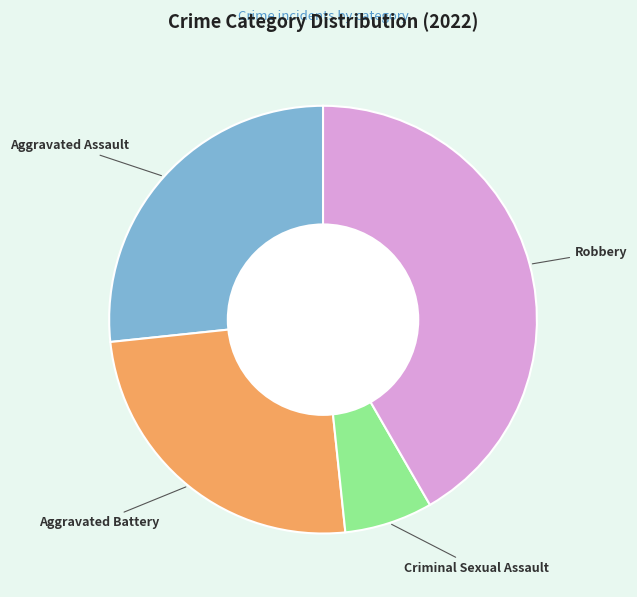

Is there a majority slice in this chart?

No